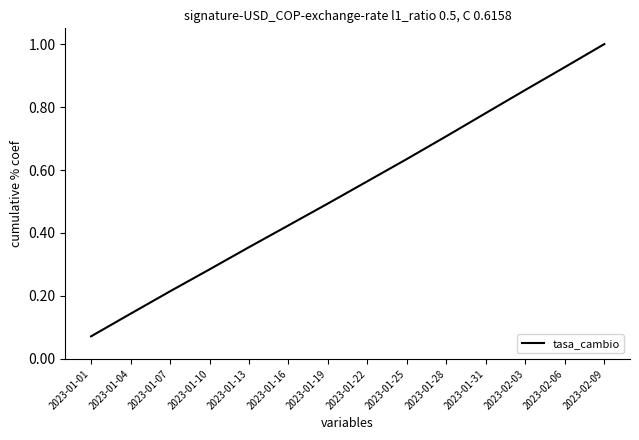

Rank the categories by value from highest to lowest.

2023-02-09, 2023-02-06, 2023-02-03, 2023-01-31, 2023-01-28, 2023-01-25, 2023-01-22, 2023-01-19, 2023-01-16, 2023-01-13, 2023-01-10, 2023-01-07, 2023-01-04, 2023-01-01